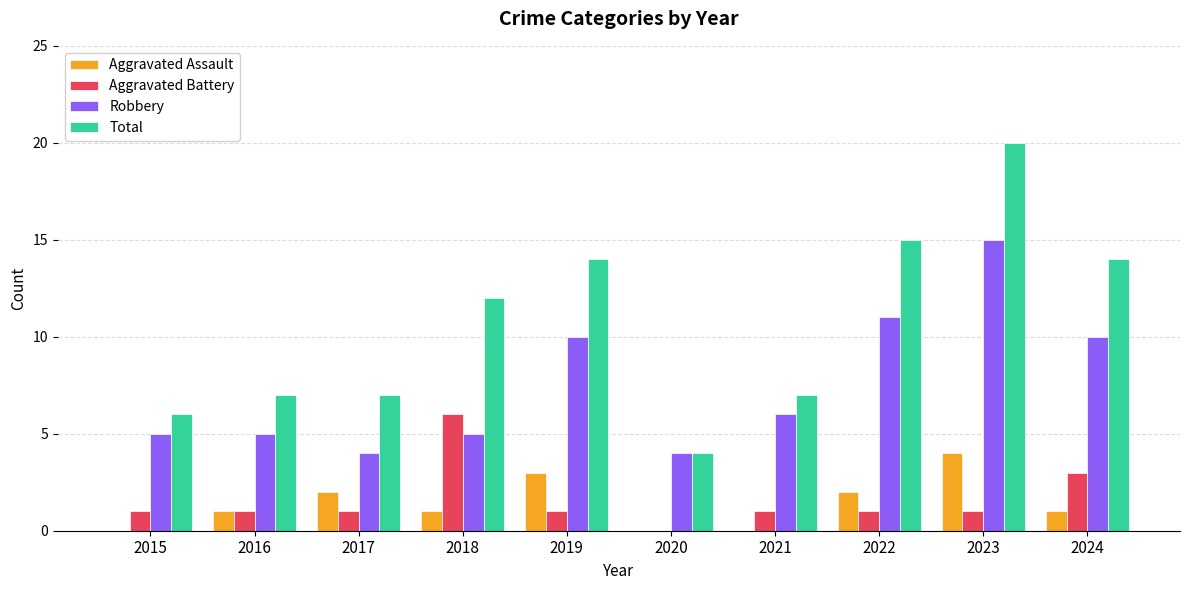

What is the sum of all Total values?

106